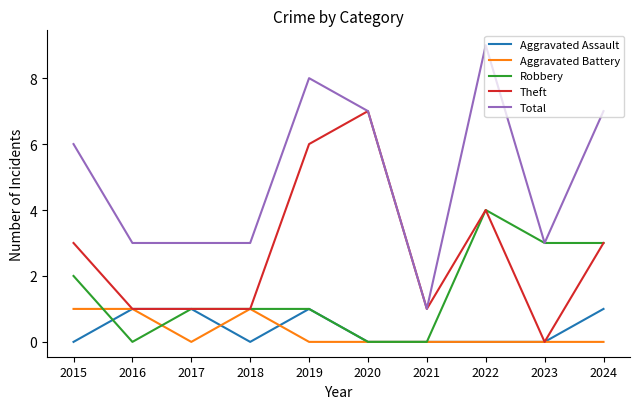

Where is the first local minimum for Robbery?

2016